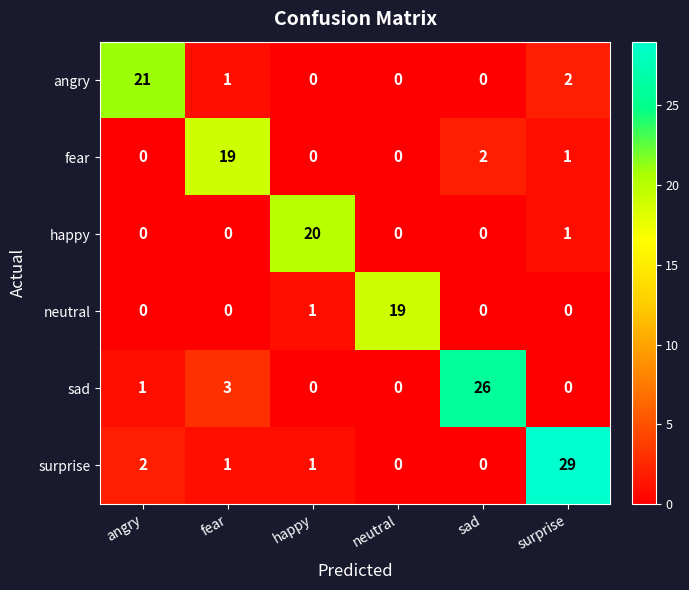

The value of happy at angry is 14. True or false?

False